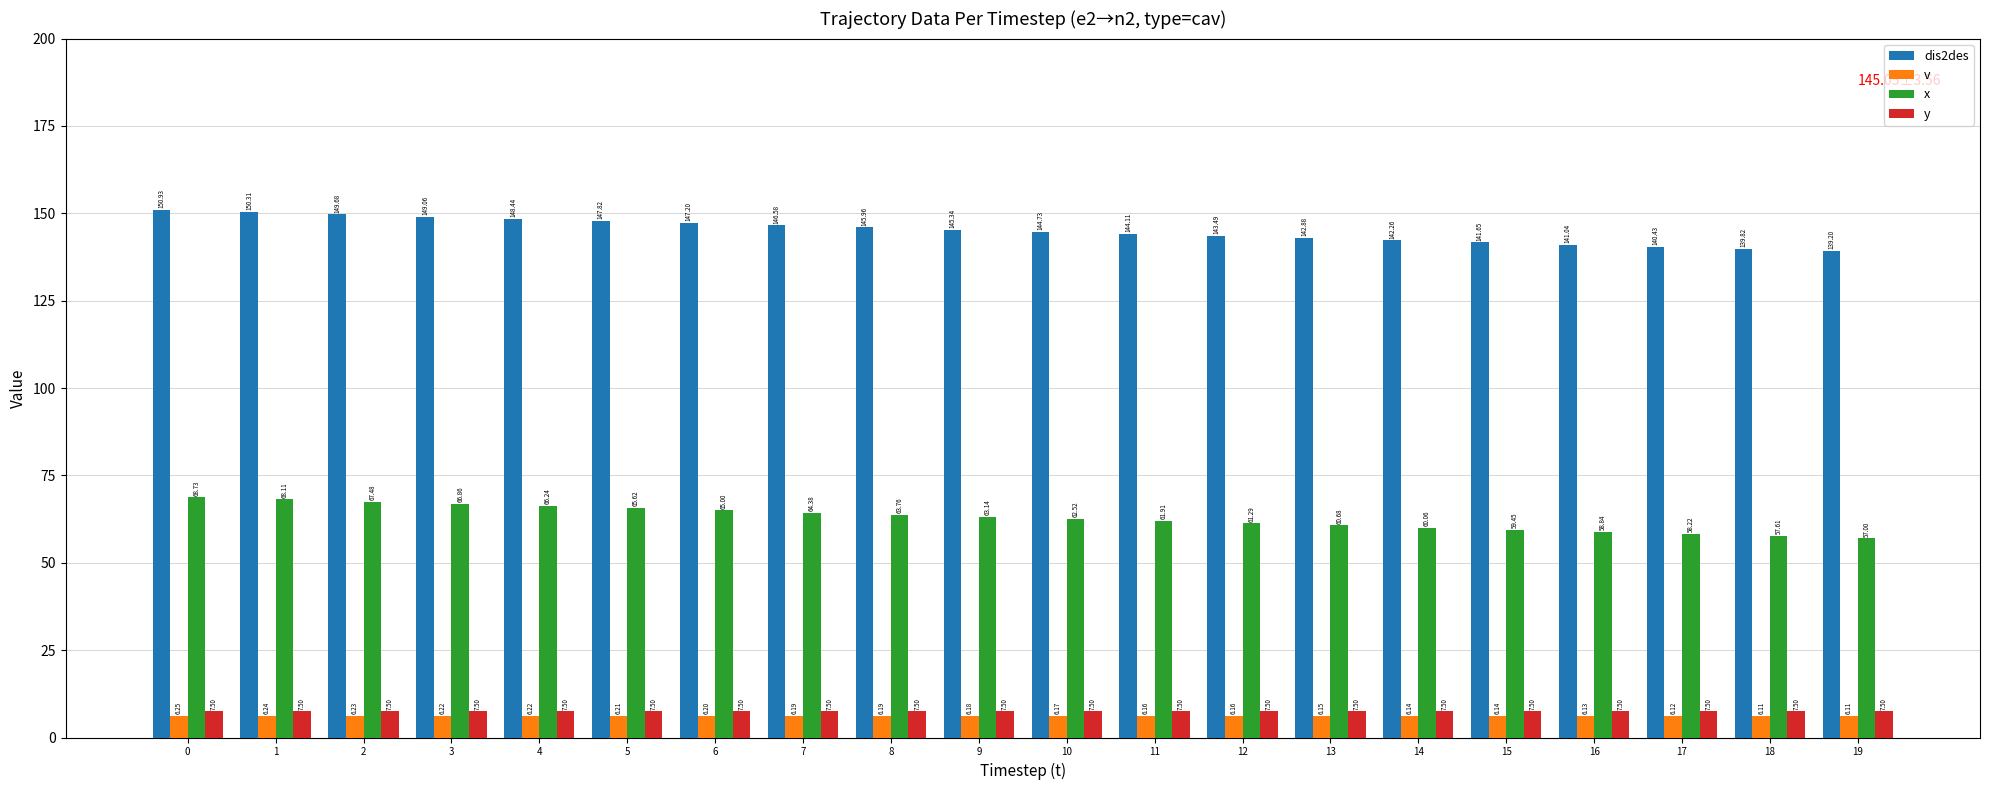

Does the chart contain stacked bars?

No